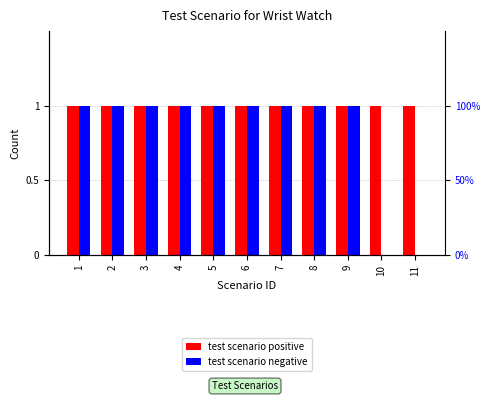

What is the total value across all series at 2?

2